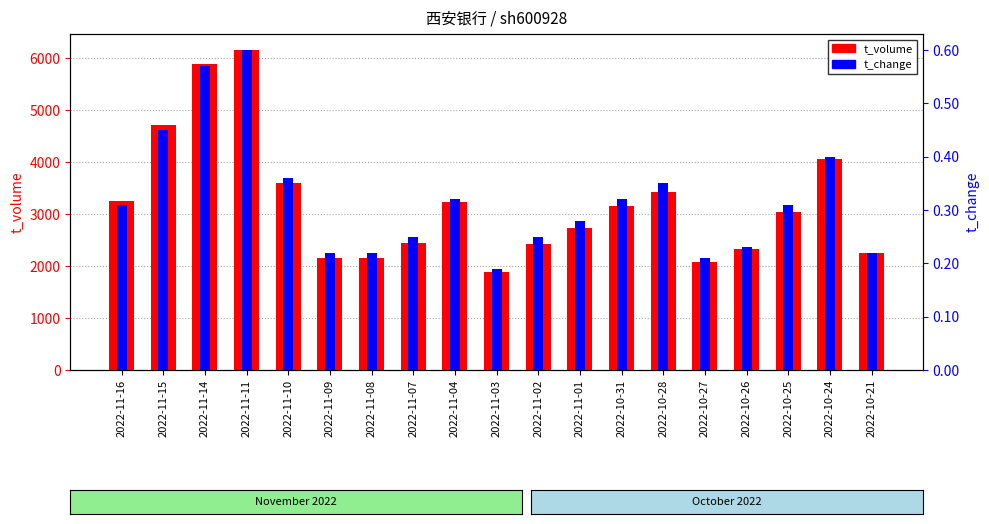

Between 2022-11-14 and 2022-11-10, which series saw the biggest shift?

t_volume